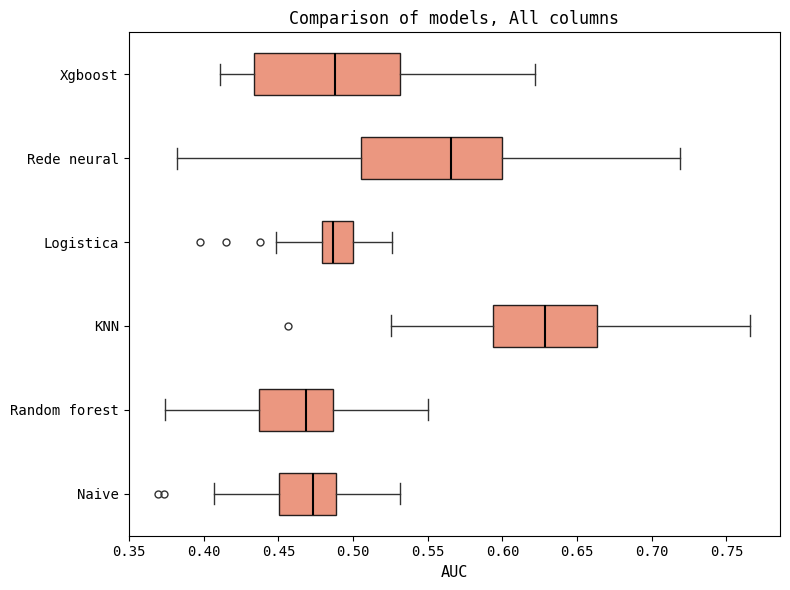

Which box's median line is the furthest to the right?

KNN